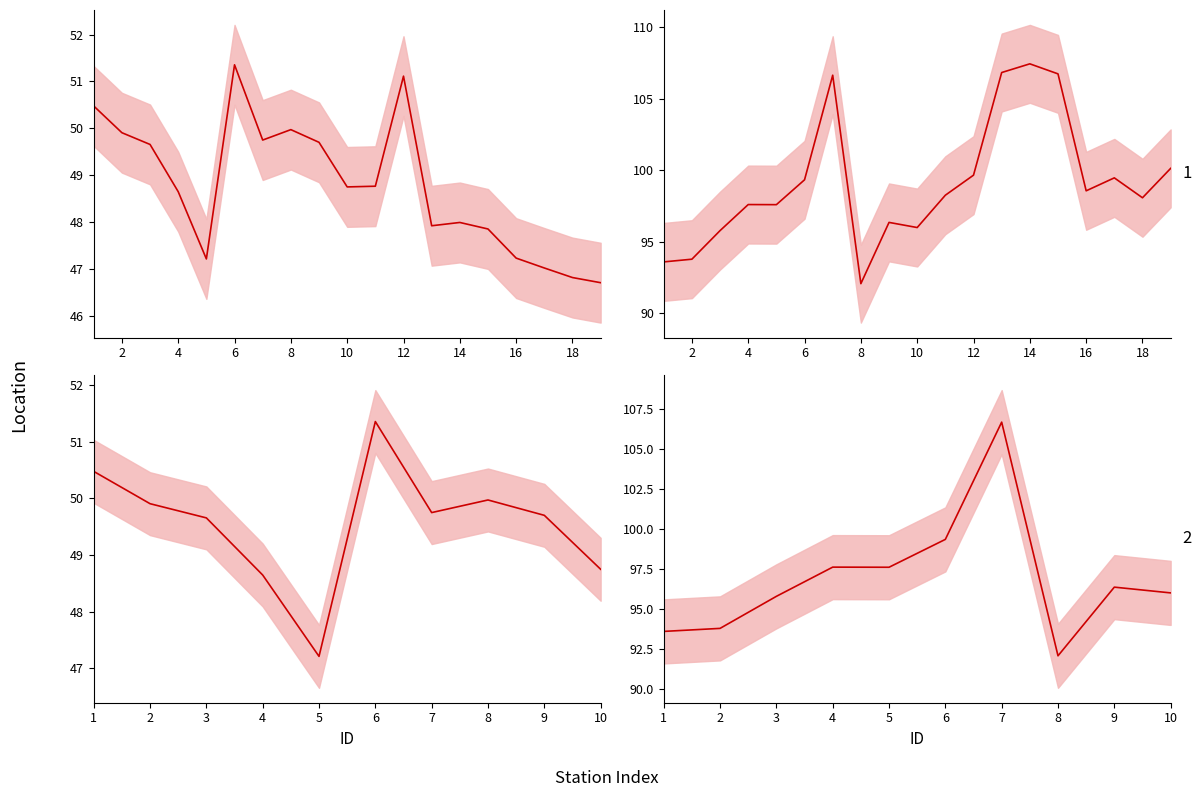

True or false: 经度 and 纬度 intersect in this chart.

False